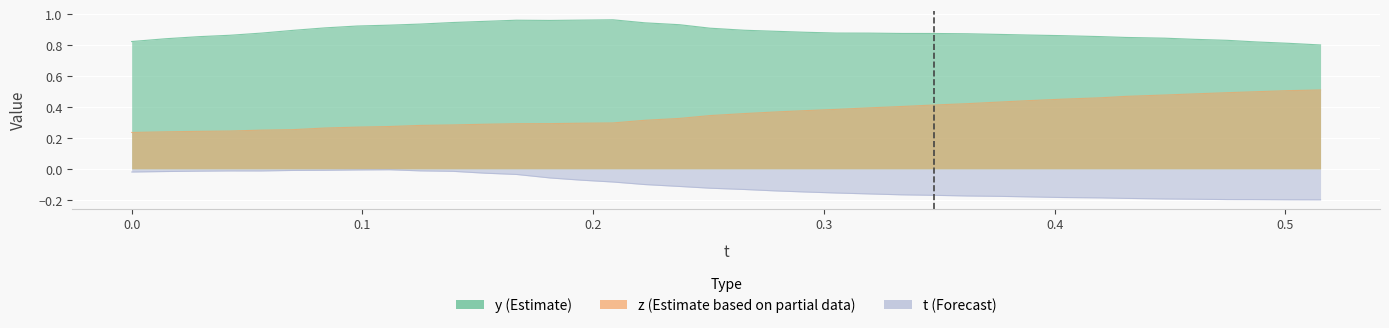

What is the maximum value for z?

0.5